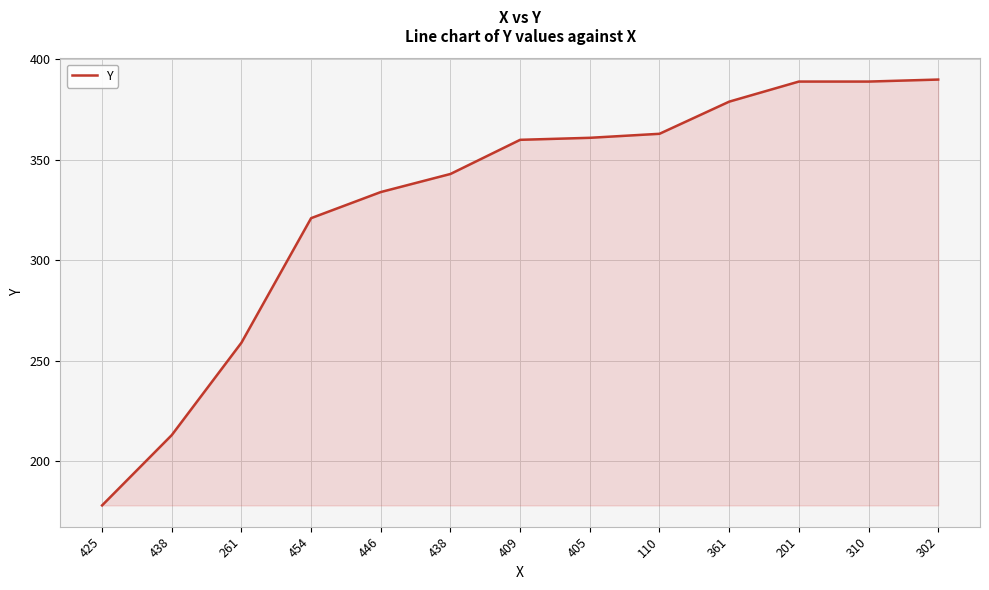

What is the label of the 10th point from the left?

361